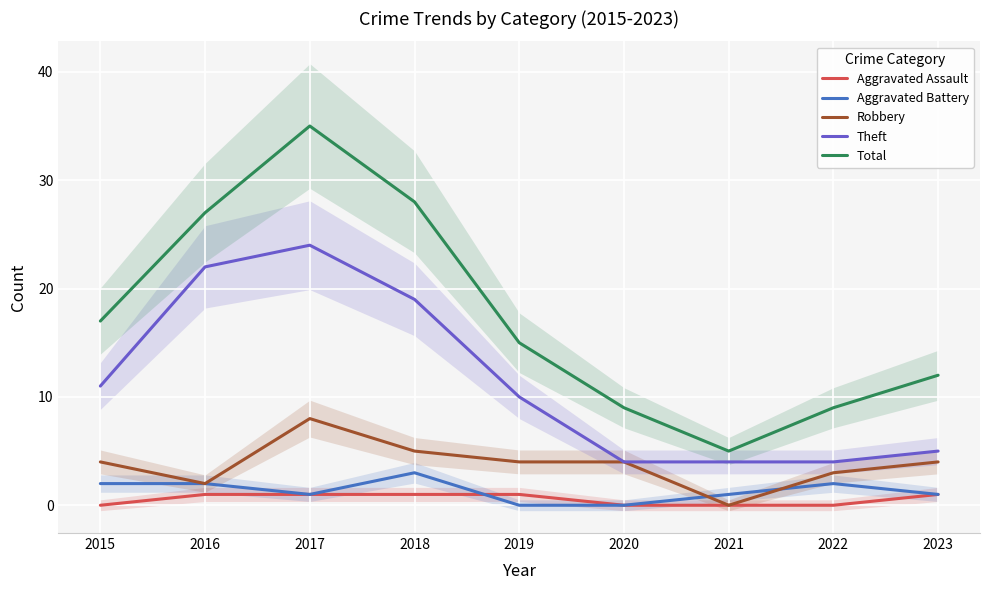

True or false: Robbery and Total cross at least once.

False